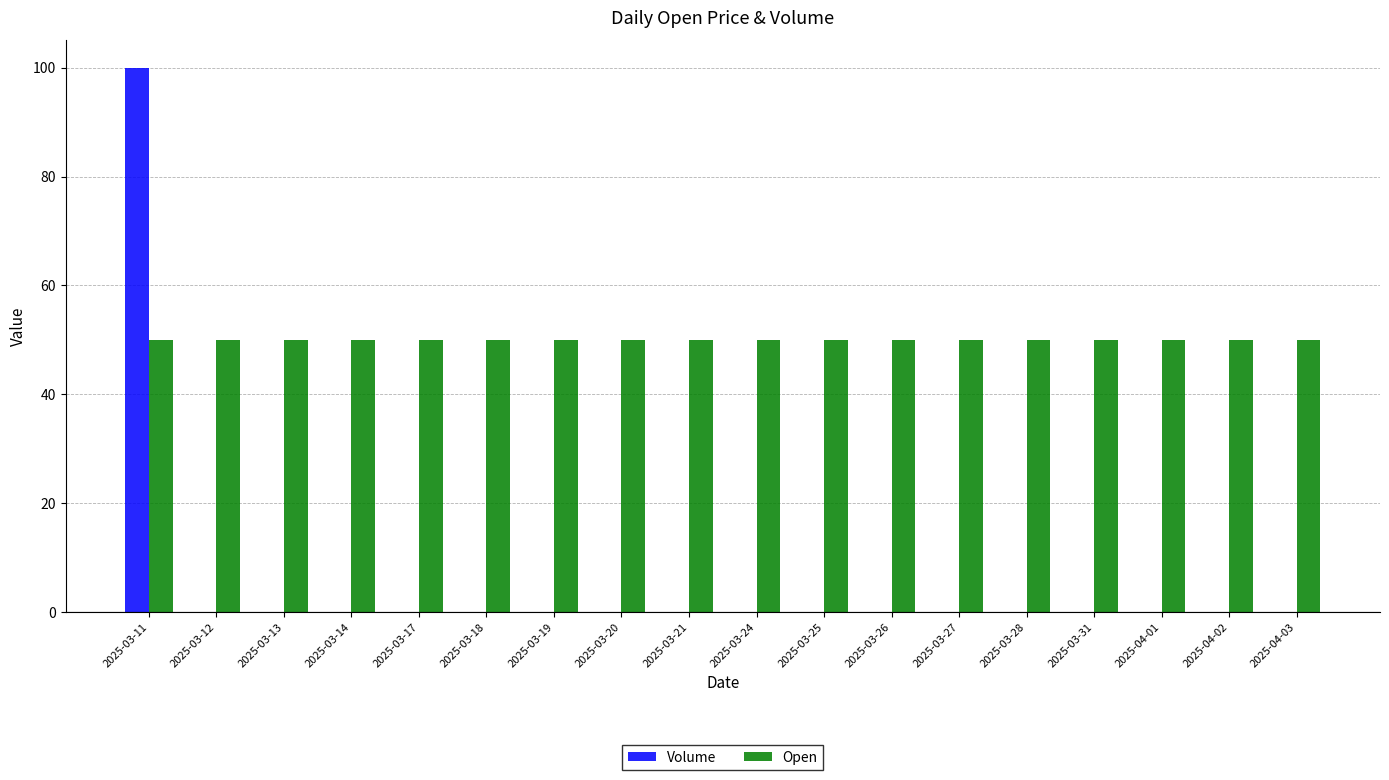

At which category does the chart reach its peak across all series?

2025-03-11